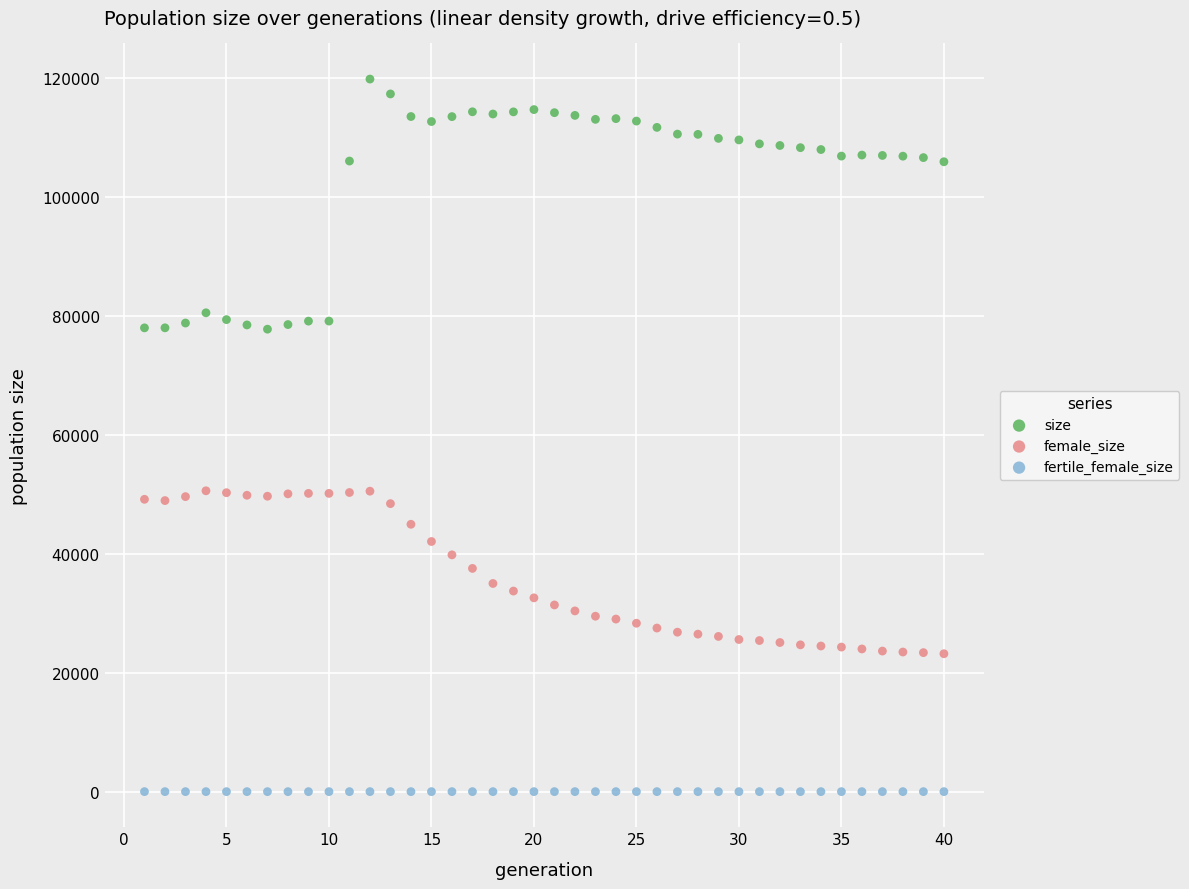

What are all the series names shown in the legend?

size, female_size, fertile_female_size